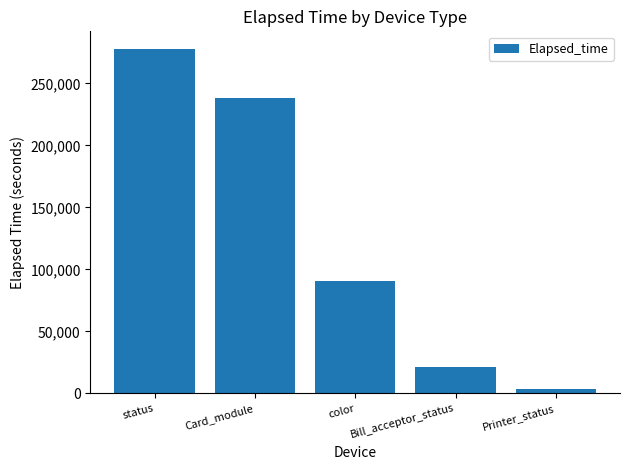

List the labels in order of value, smallest first.

Printer_status, Bill_acceptor_status, color, Card_module, status